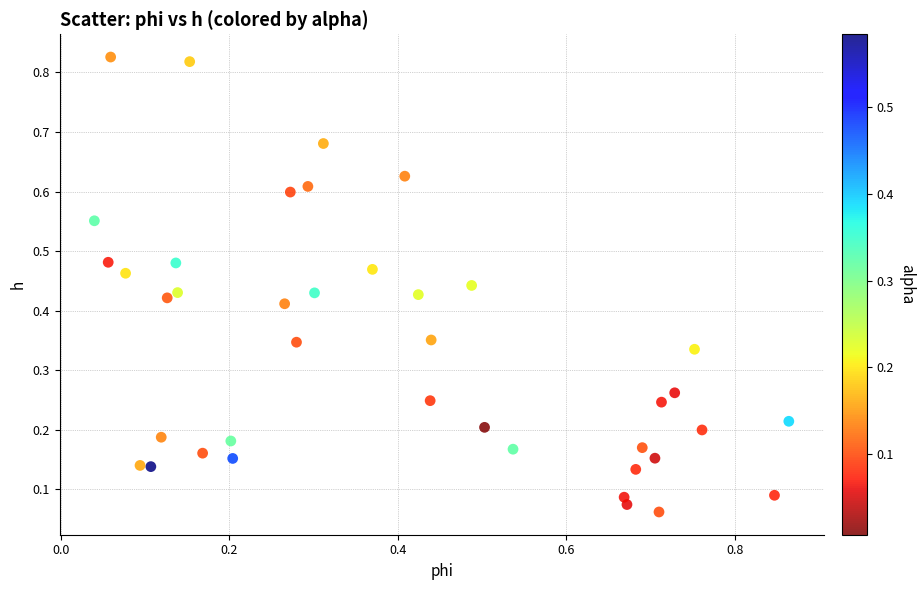

How many data points are displayed?

40